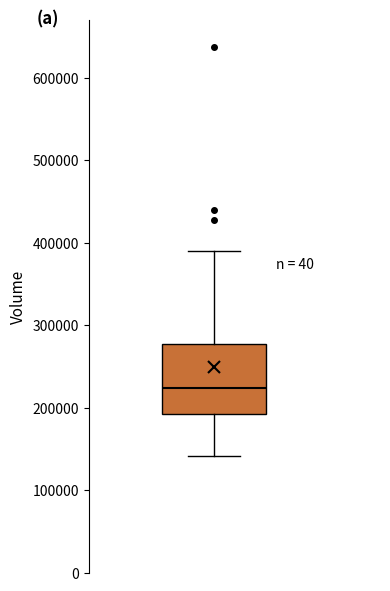

Transcribe this box plot: give where the median line is, the range the box spans, and where the two whiskers end, as read against the y-axis. The values are not printed on the chart, so give them approximately, as read against the axis.

median 220000, box 190000 to 280000, whiskers 140000 to 390000